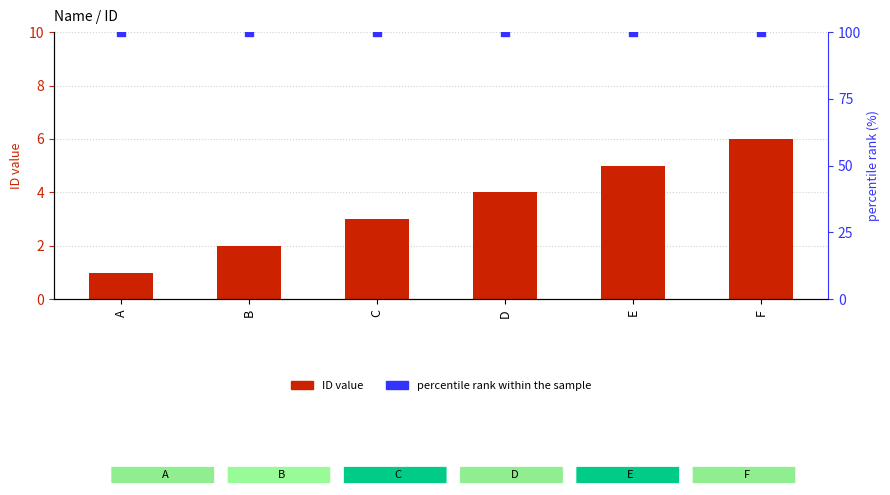

At which category is the sum across all series the highest?

F